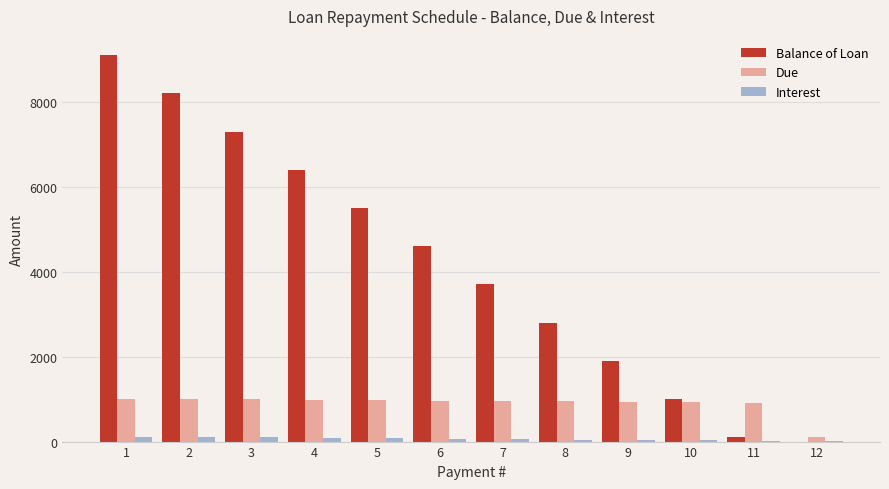

What is the maximum value for Balance of Loan?

9100.0